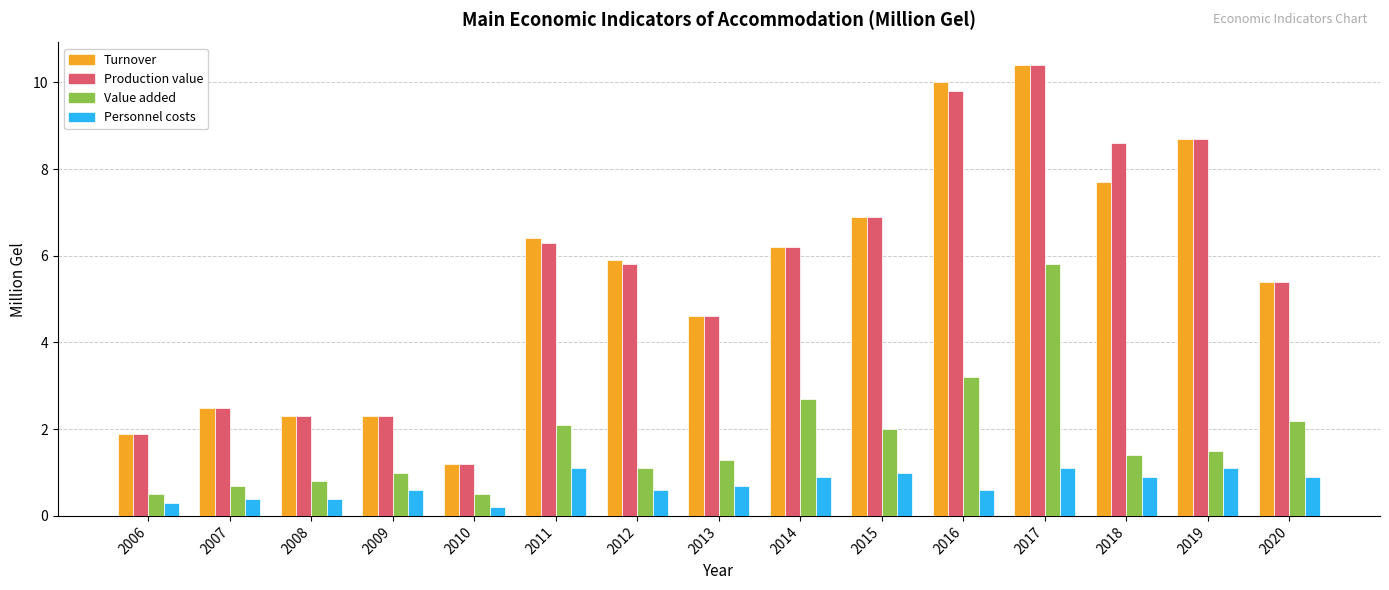

What is the spread (max minus min) of values at 2011?

5.3